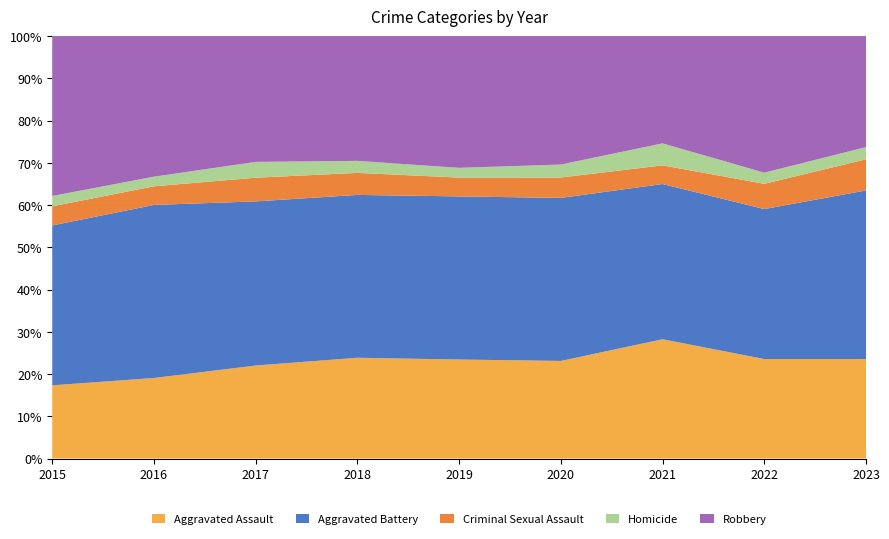

Reading left to right, list all the values displayed in this chart.

Aggravated Assault: 92	134	153	151	142	158	179	134	147
Aggravated Battery: 201	288	270	244	234	264	233	202	249
Criminal Sexual Assault: 24	31	39	33	27	33	28	34	46
Homicide: 13	16	26	18	14	21	33	15	18
Robbery: 201	234	207	187	189	208	161	184	164